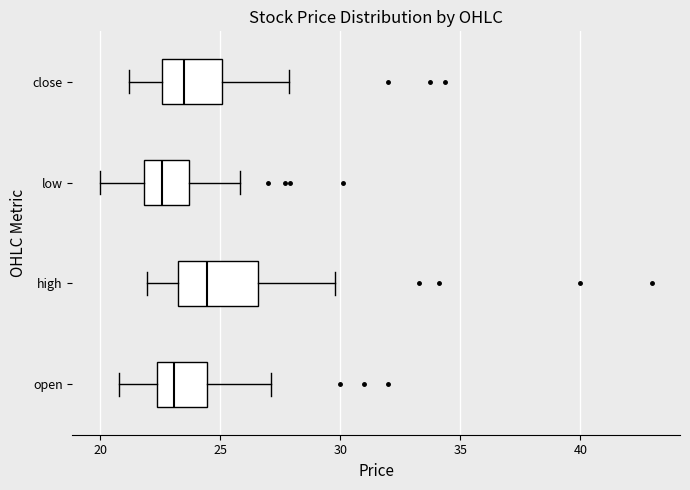

Reading bottom to top, read every box against the x-axis: the position of its median line, the range the box covers, and the ends of its whiskers. The values are not printed on the chart, so give them approximately, as read against the axis.

open: median 23.0, box 22.5 to 24.5, whiskers 21.0 to 27.0
high: median 24.5, box 23.5 to 26.5, whiskers 22.0 to 30.0
low: median 22.5, box 22.0 to 23.5, whiskers 20.0 to 26.0
close: median 23.5, box 22.5 to 25.0, whiskers 21.0 to 28.0